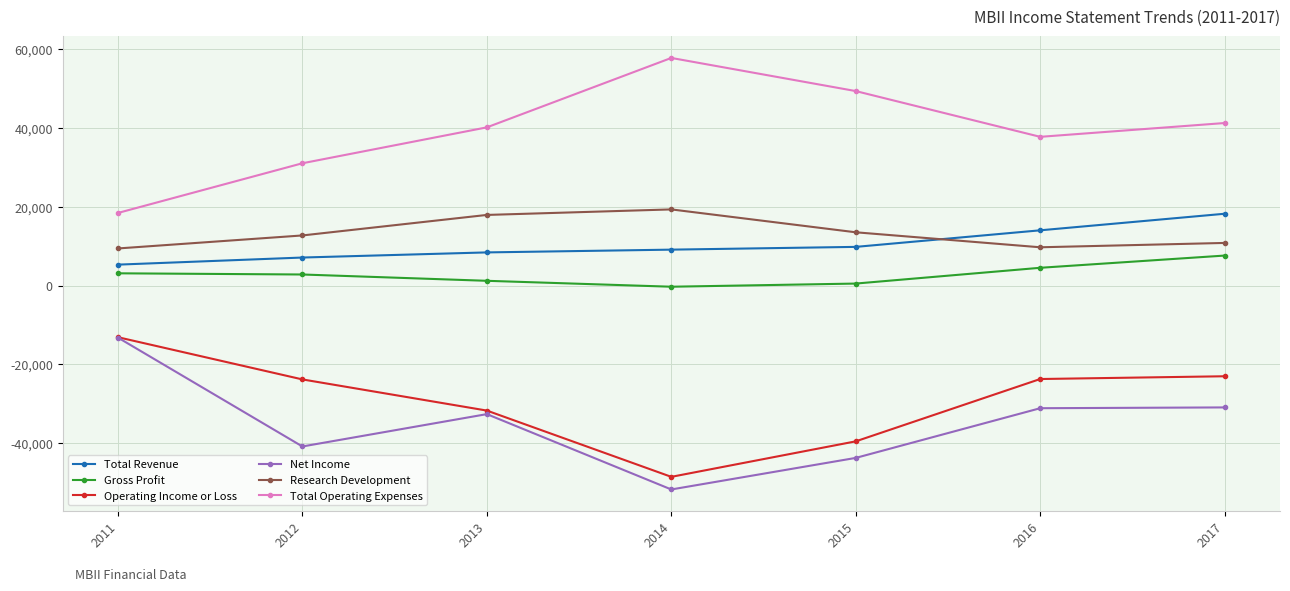

What is the difference between the maximum and minimum values in the Research Development series?

9900